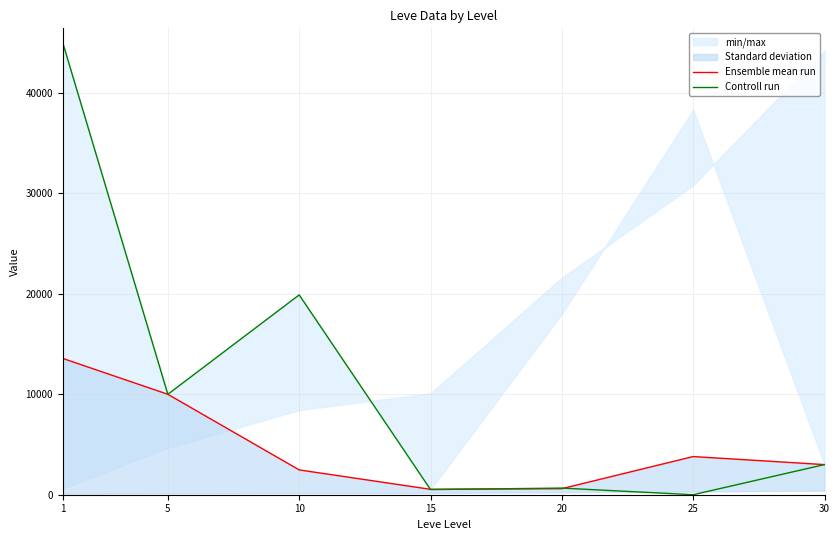

At which category is the sum across all series the highest?

1